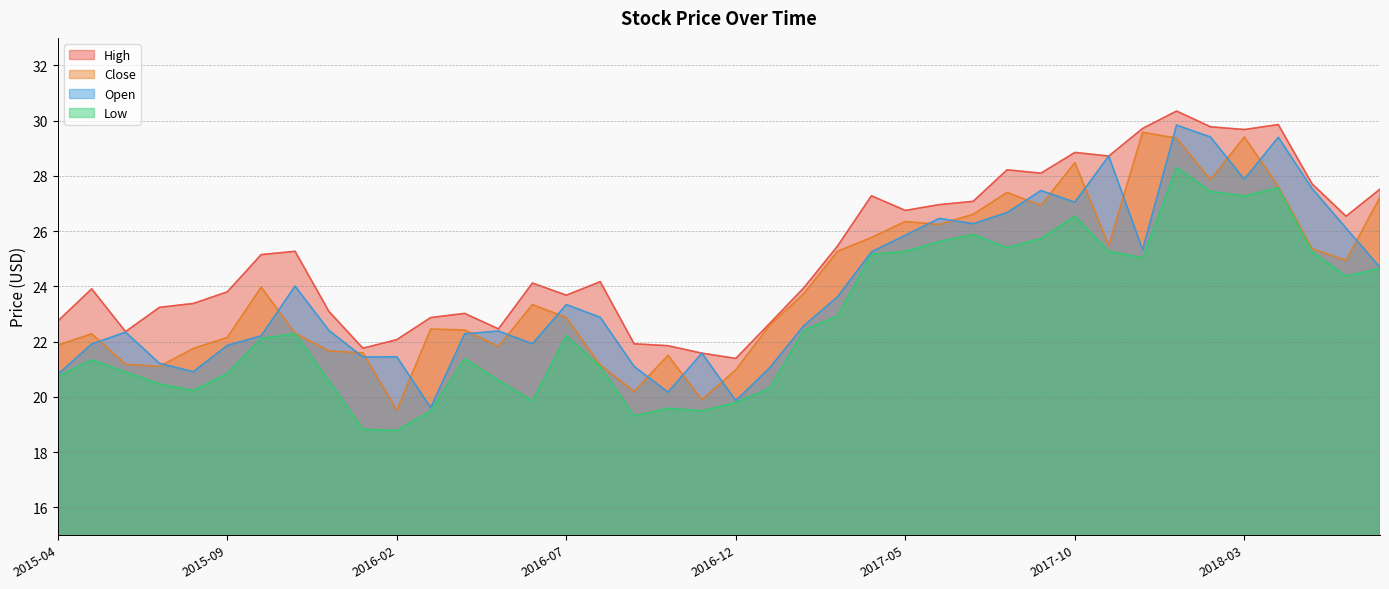

True or false: Open has a value of 22.4 at 2016-05.

True